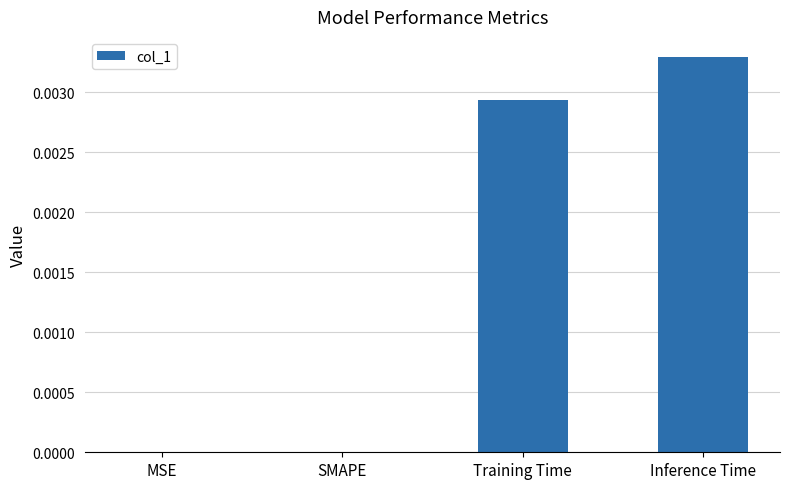

Does the chart contain stacked bars?

No